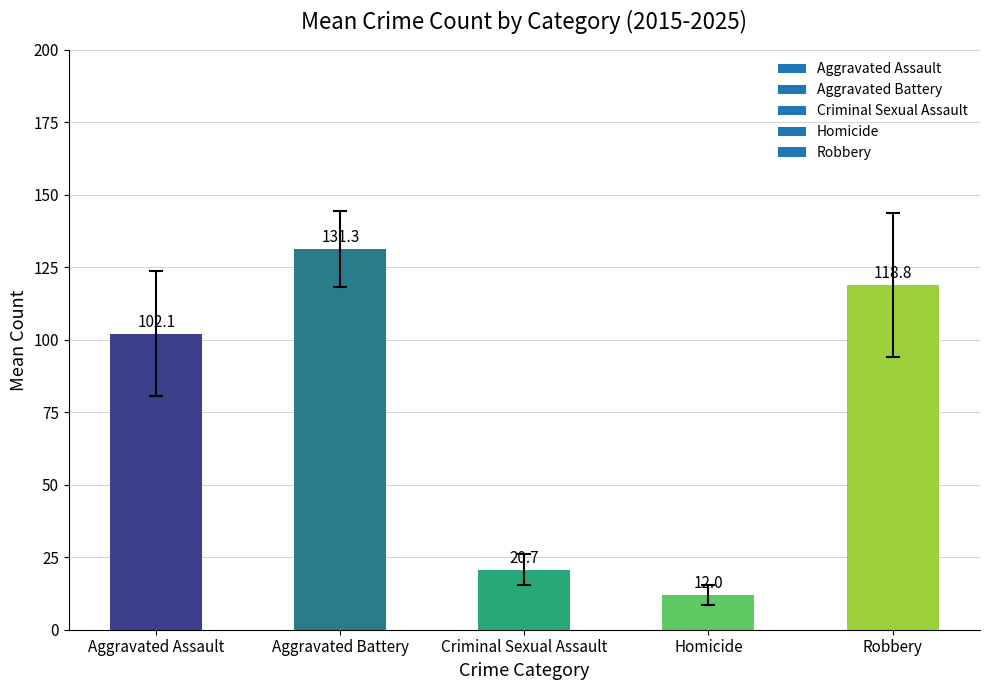

Reading left to right, extract all data points from this chart.

Aggravated Assault=102.1	Aggravated Battery=131.3	Criminal Sexual Assault=20.7	Homicide=12.0	Robbery=118.8